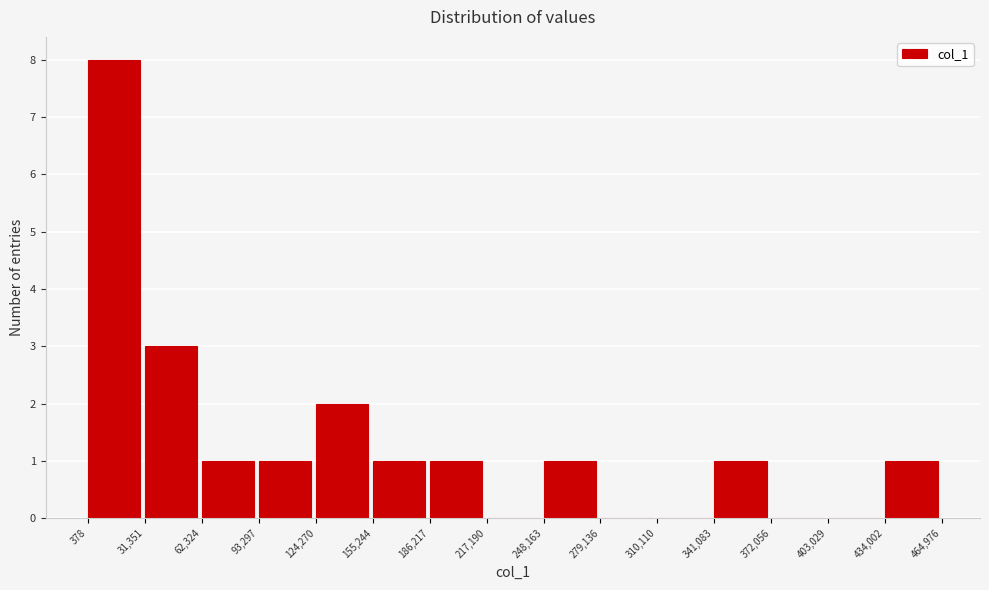

Reading left to right, list every bar in this chart as the range it spans on the x-axis followed by its height. The values are not printed on the chart, so give them approximately, as read against the axis.

378 to 31,351: 8
31,351 to 62,324: 3
62,324 to 93,297: 1
93,297 to 124,270: 1
124,270 to 155,244: 2
155,244 to 186,217: 1
186,217 to 217,190: 1
217,190 to 248,163: 0
248,163 to 279,136: 1
279,136 to 310,110: 0
310,110 to 341,083: 0
341,083 to 372,056: 1
372,056 to 403,029: 0
403,029 to 434,002: 0
434,002 to 464,976: 1